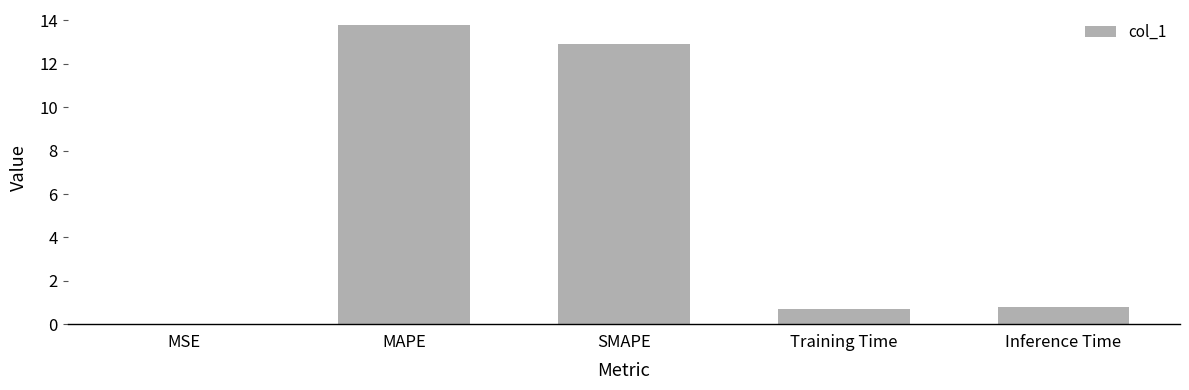

Between MAPE and SMAPE, which is larger?

MAPE